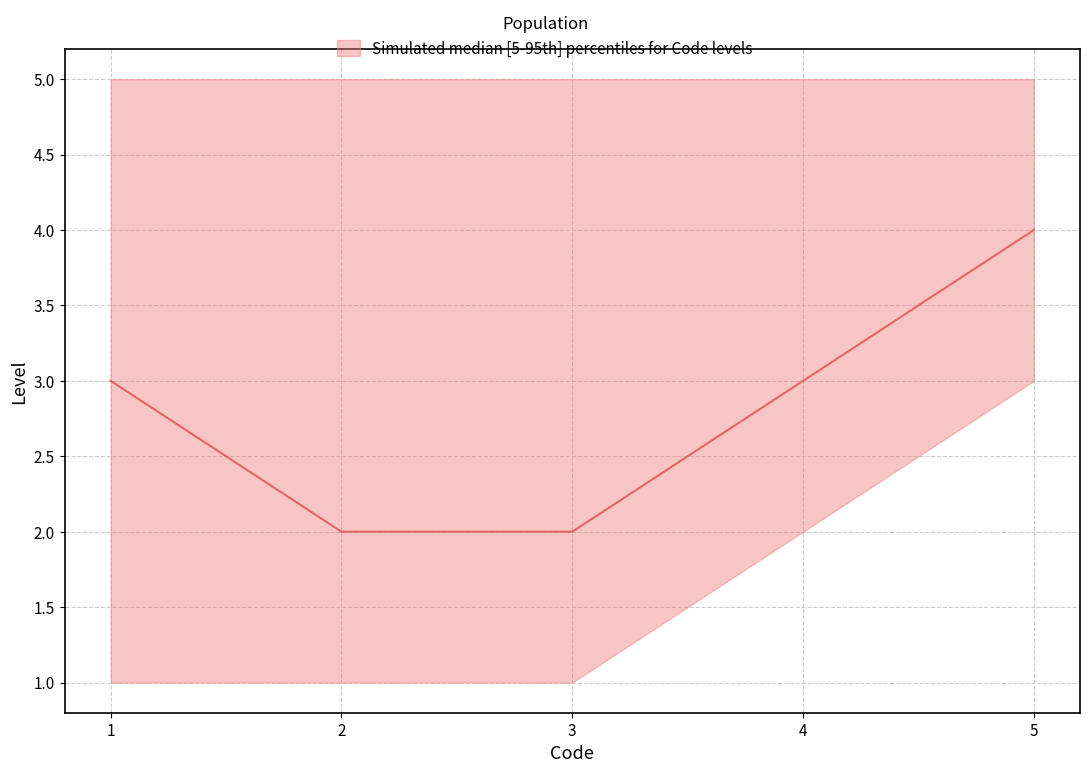

Which category has the highest value in the lower series?

5